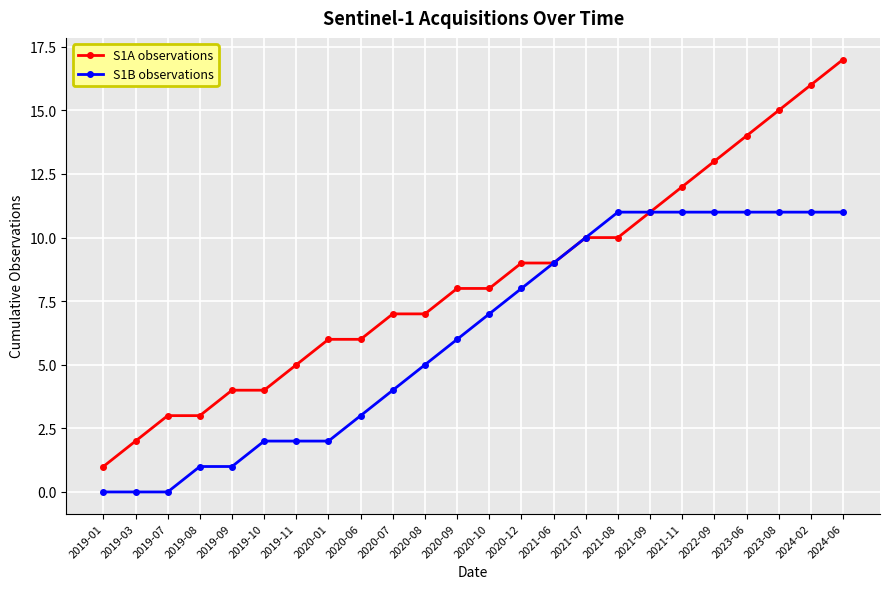

At which category is the sum across all series the highest?

2024-06